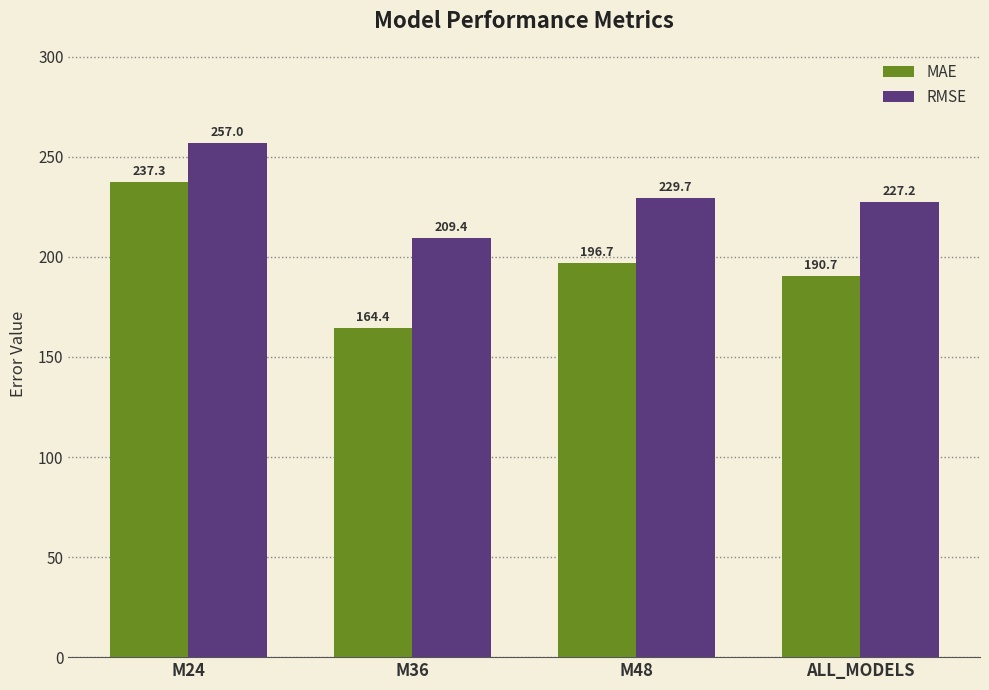

Which series changed the most between M24 and M48?

MAE